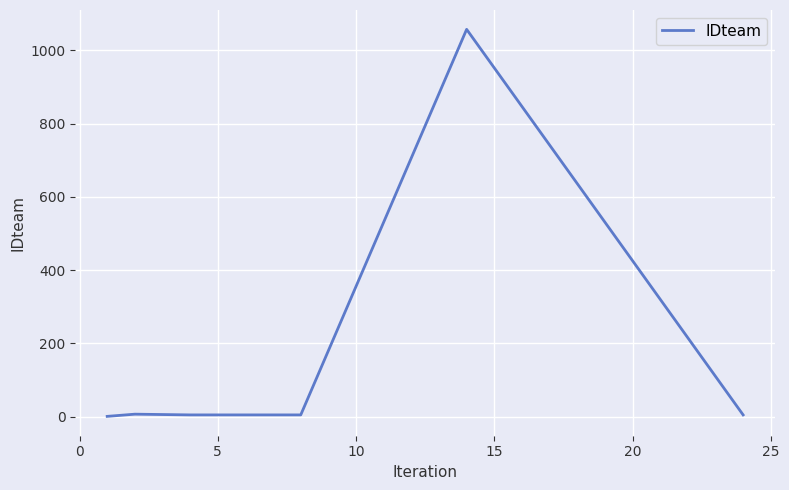

What is the difference between the maximum and second lowest values?

1052.7